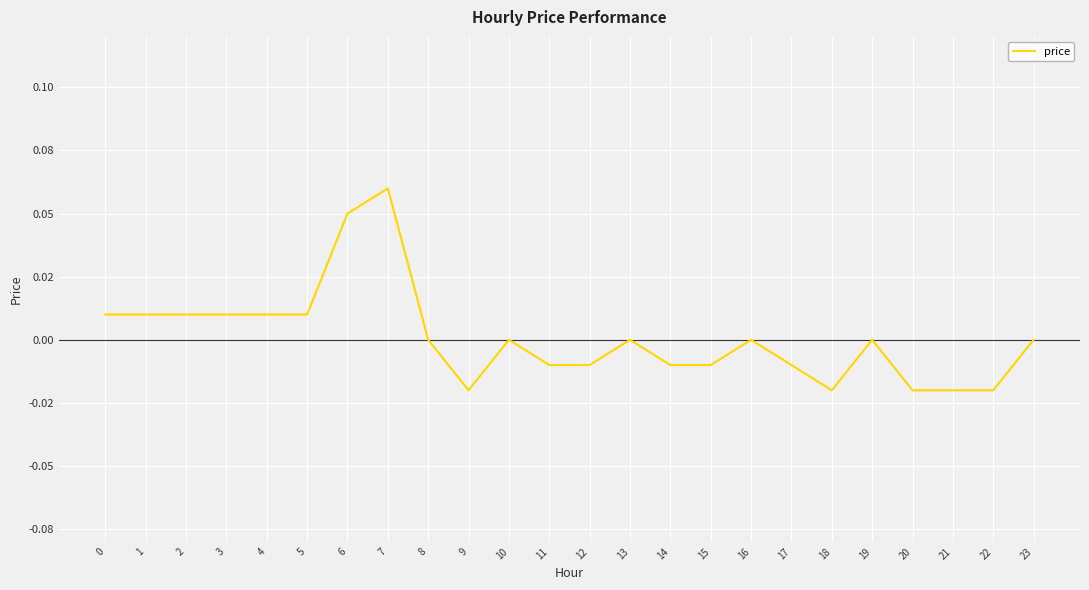

Does the chart have visible grid lines?

Yes